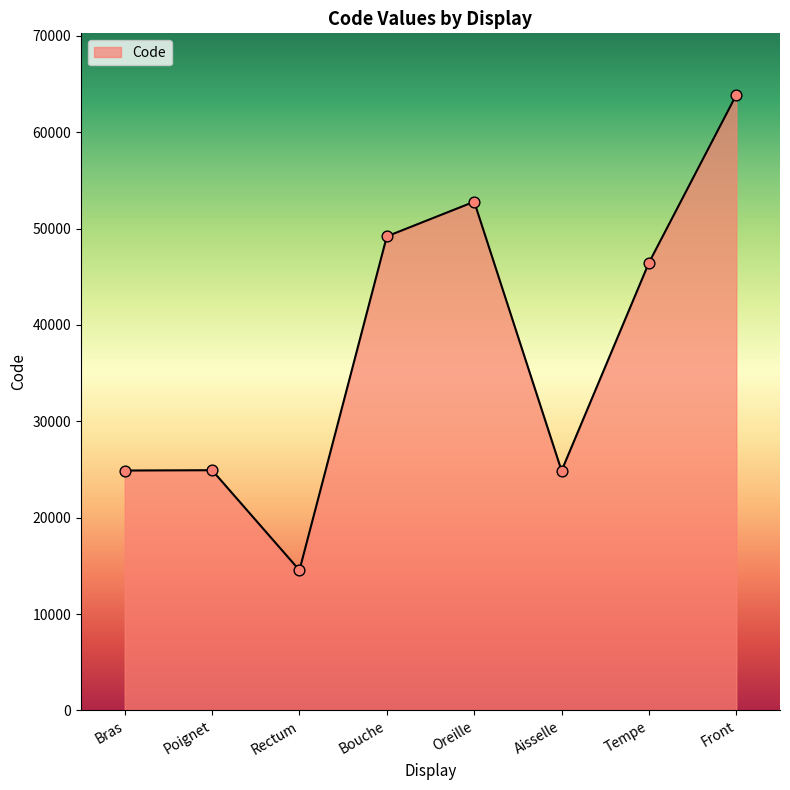

What is the change in value from Poignet to Front?

+38942